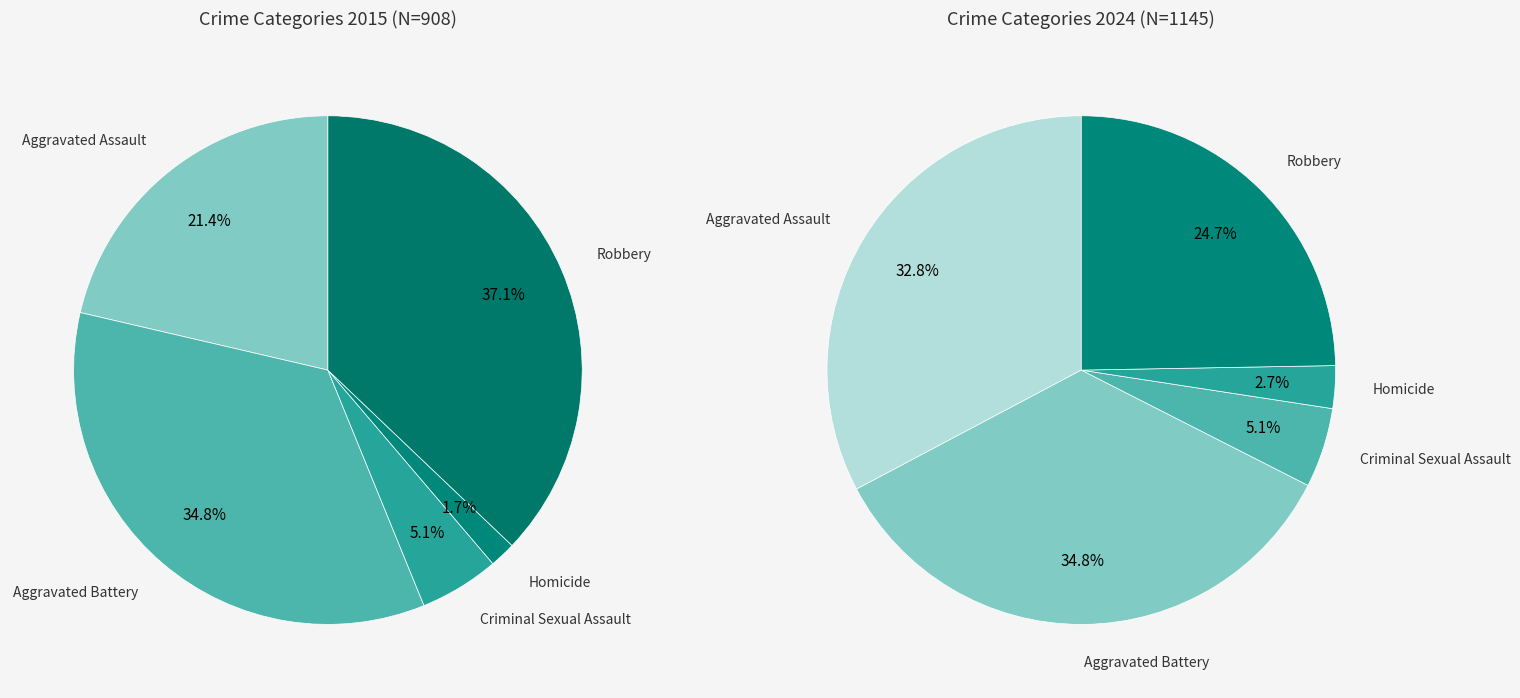

Is there any slice that represents more than half of the pie?

No